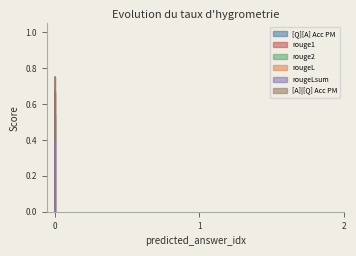

What is the sum of the rouge1 values at 0 and 0?

0.7